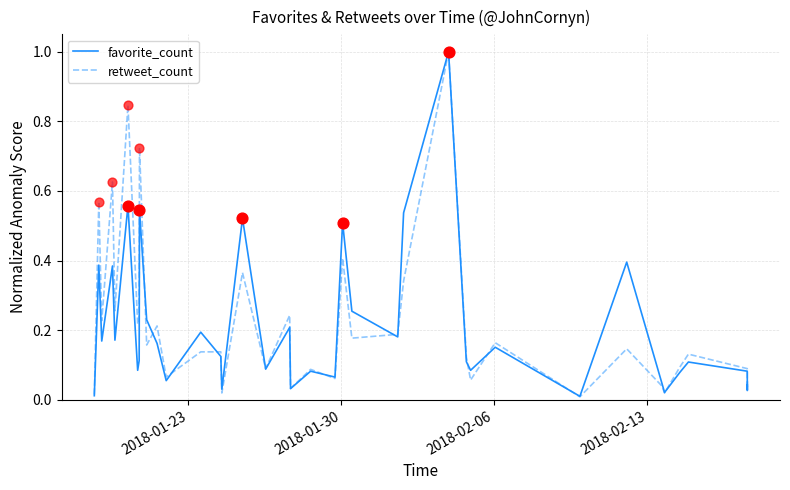

At how many categories does at least one series exceed 0?

38